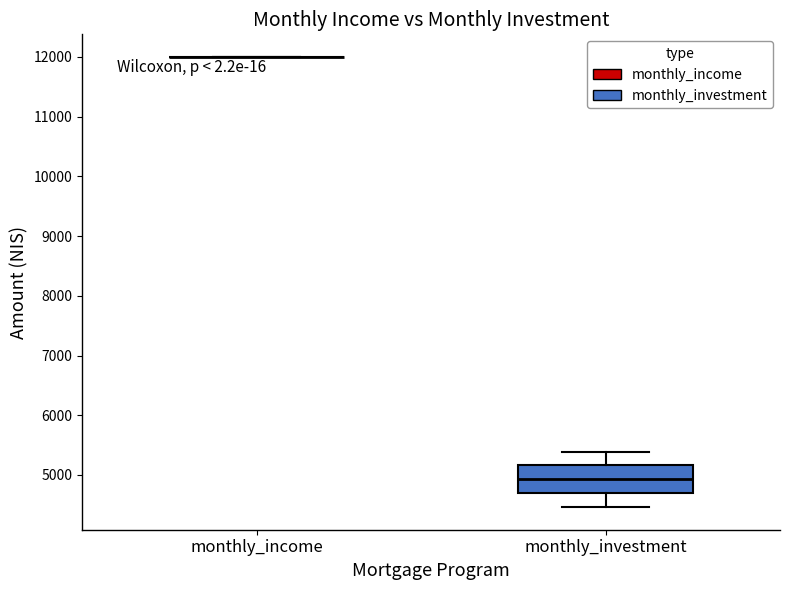

Reading left to right, read every box against the y-axis: the position of its median line, the range the box covers, and the ends of its whiskers. The values are not printed on the chart, so give them approximately, as read against the axis.

monthly_income: box collapsed to a line at 12000, whiskers 12000 to 12000
monthly_investment: median 4900, box 4700 to 5200, whiskers 4500 to 5400